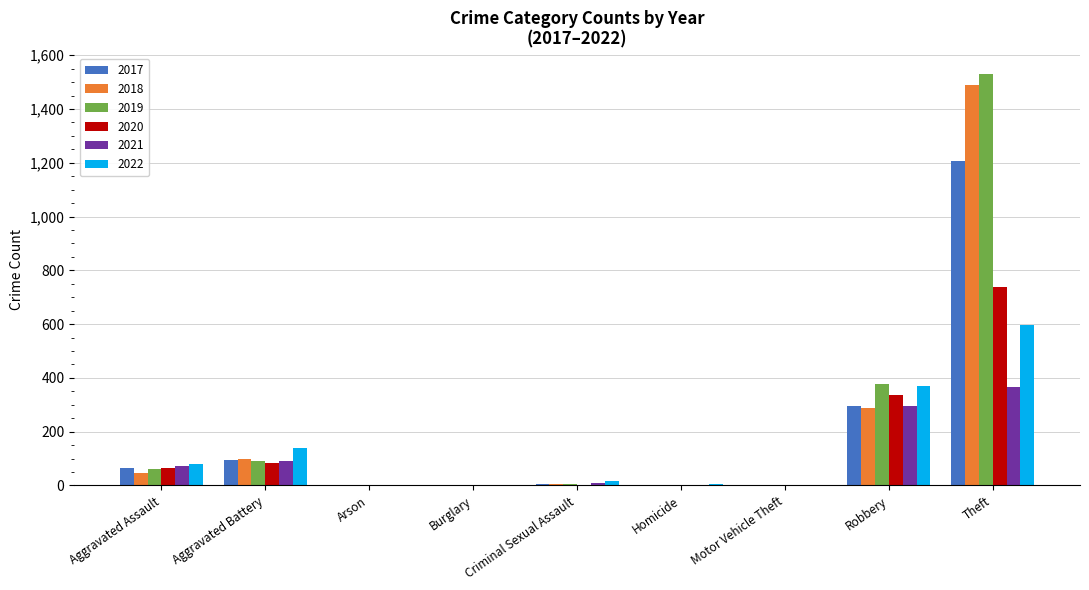

Where is 2022 nearest to the value 298?

Robbery